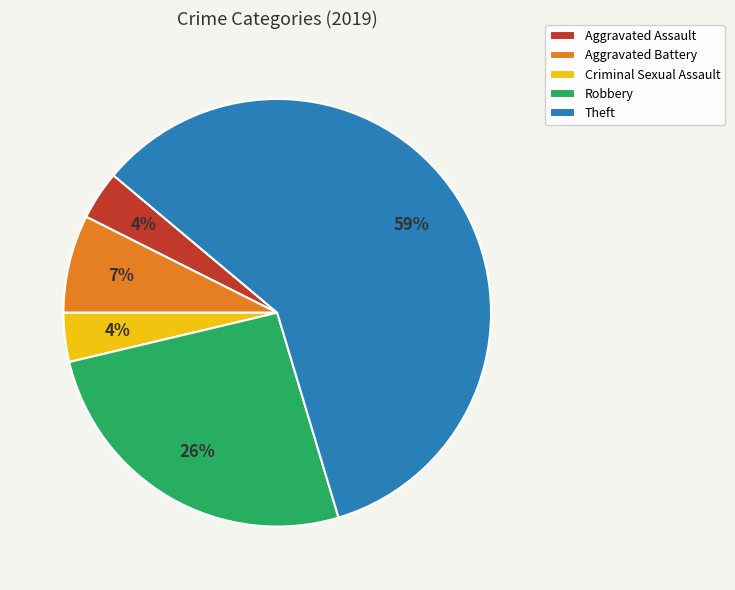

Does Theft account for over 50% of the chart?

Yes